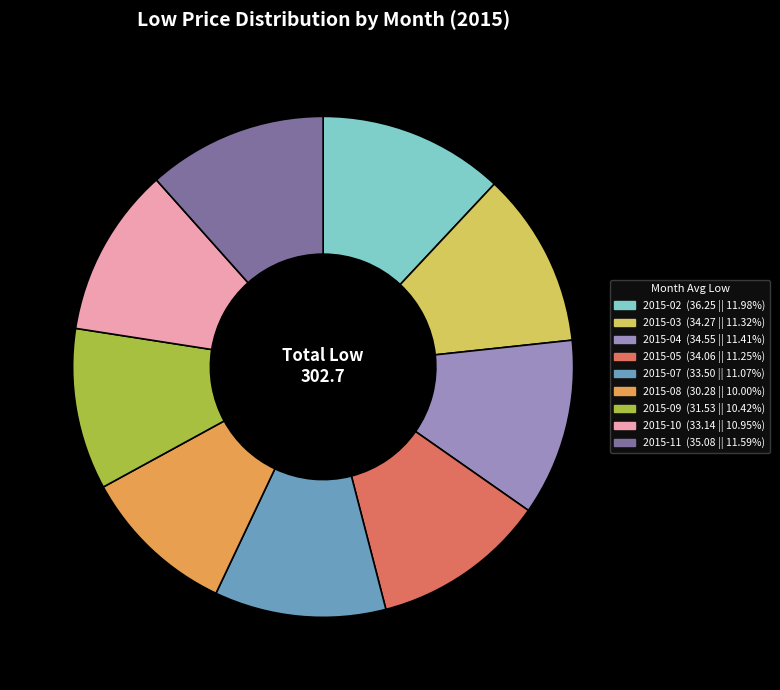

How many segments does this pie chart have?

9